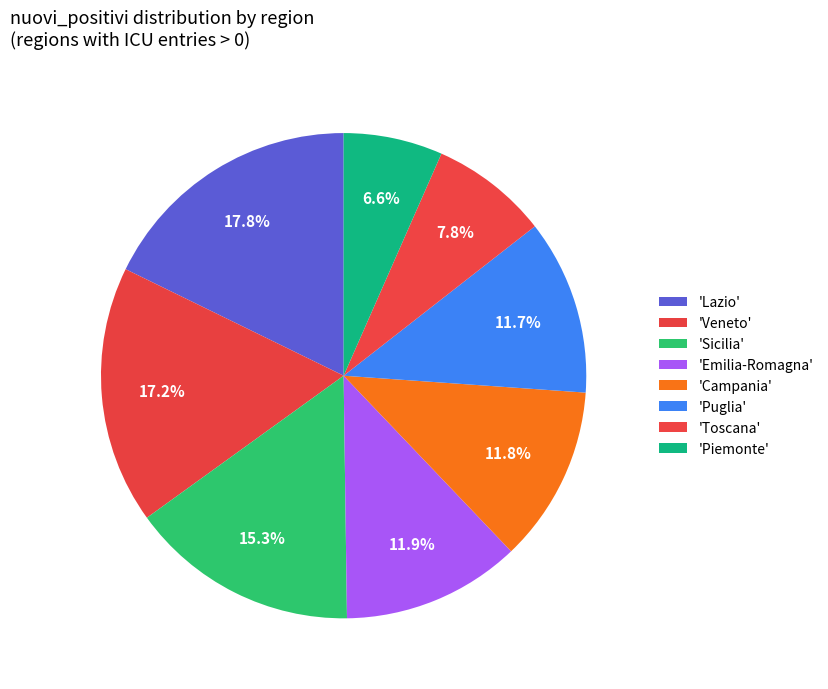

Count the number of slices in the pie.

8